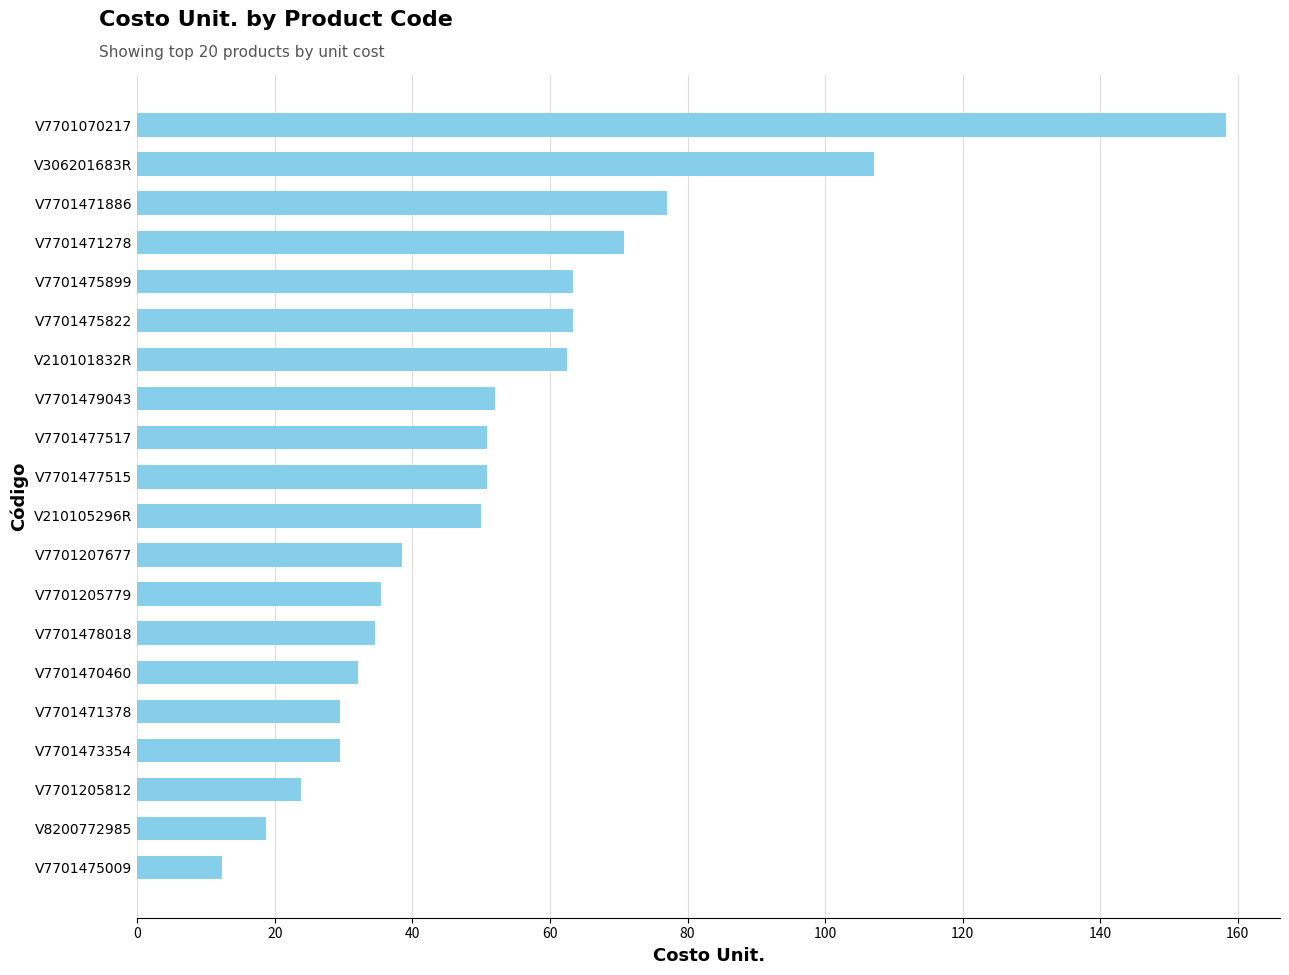

Is it true that the value at V7701205779 is 35.5?

True